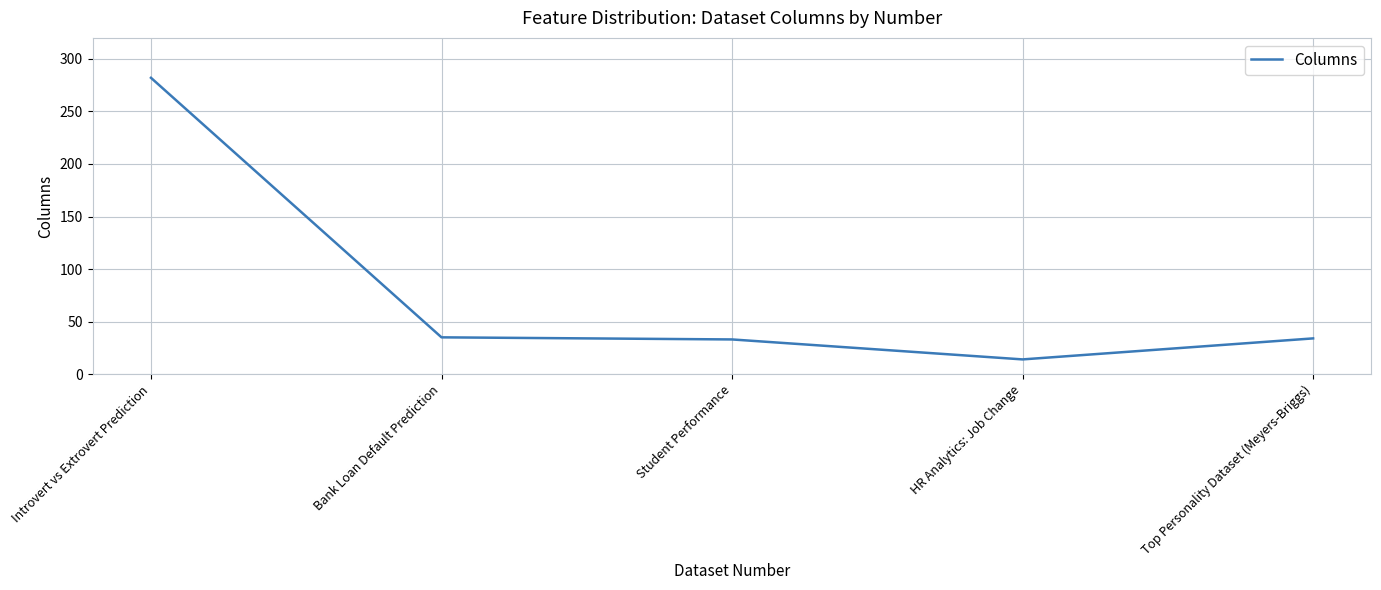

What position from the right is Introvert vs Extrovert Prediction?

5